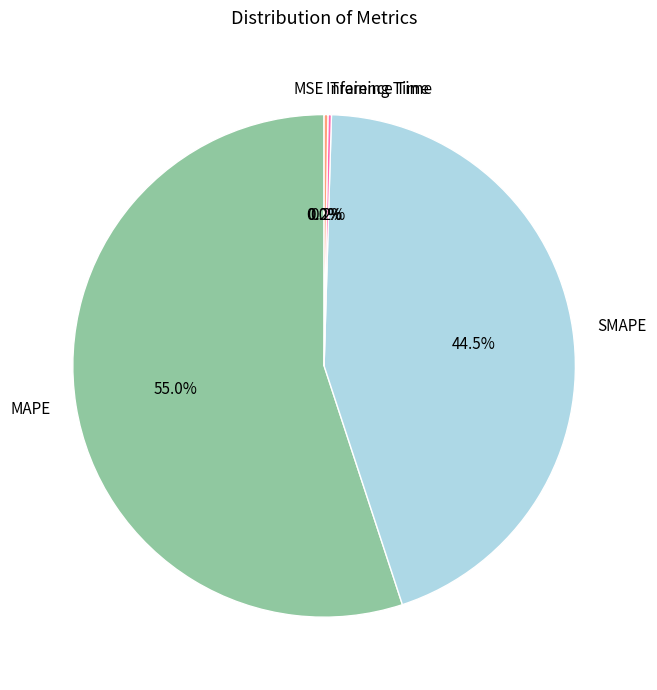

Which category has the biggest portion of the pie?

MAPE